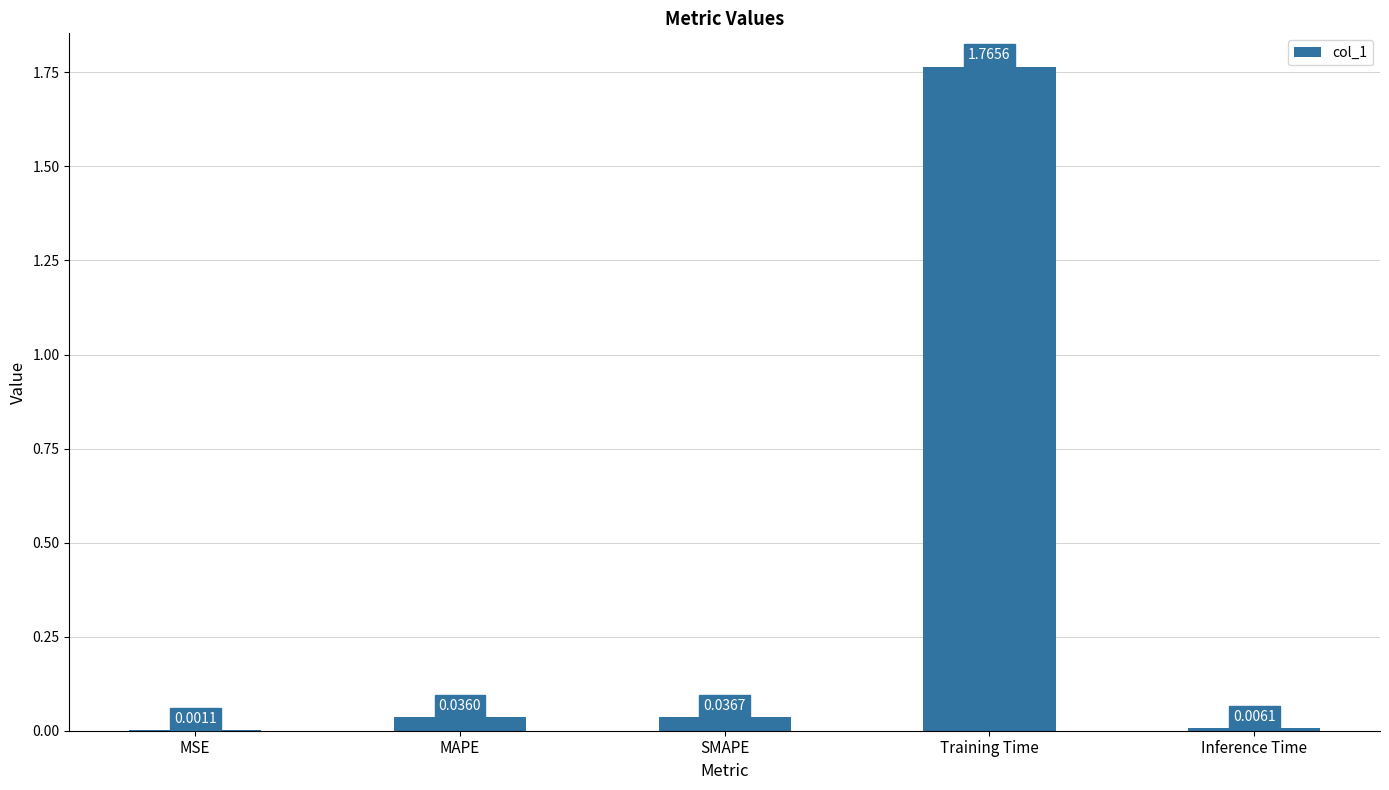

Which category has the highest value across all series?

Training Time